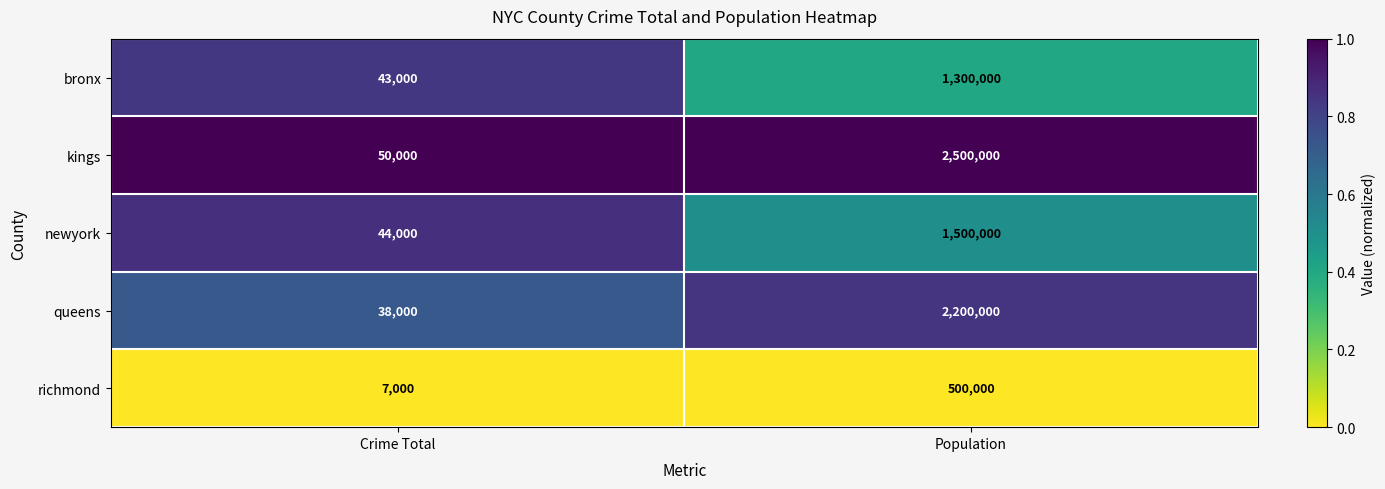

The value of richmond at Population is 500000. True or false?

True